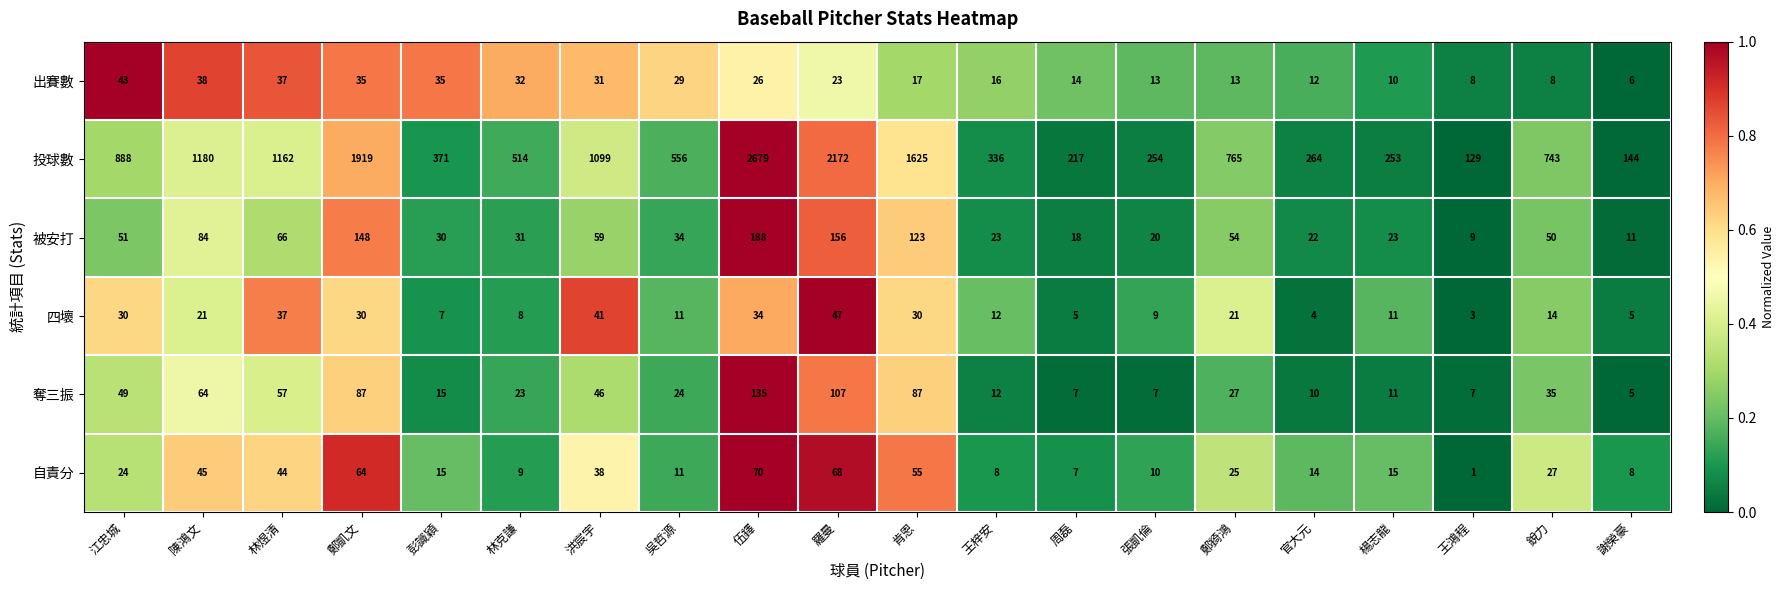

Which series has the largest range (max minus min)?

投球數